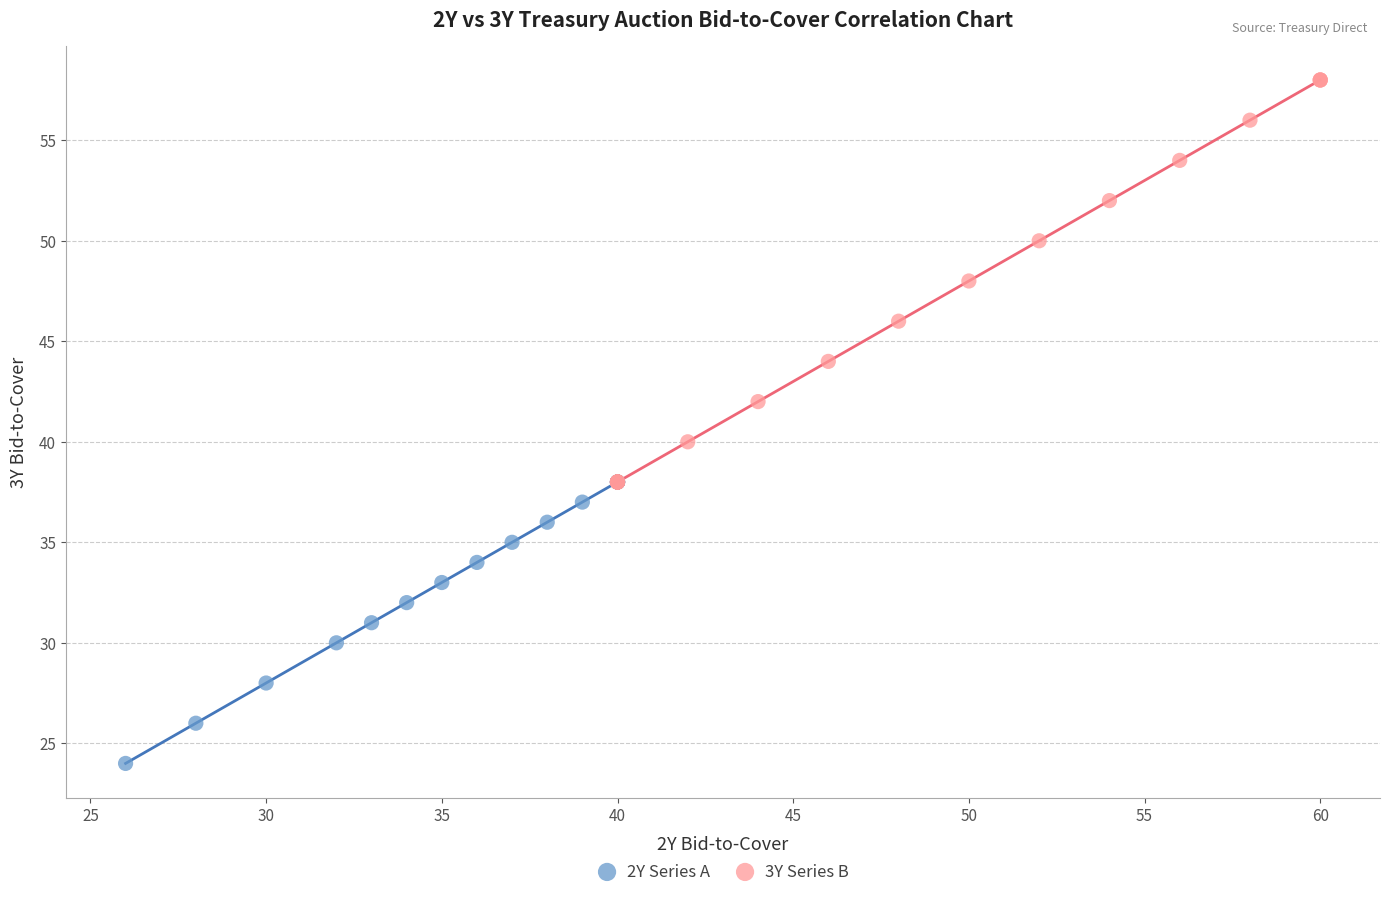

Which series has the largest Y range (max minus min)?

3Y Series B